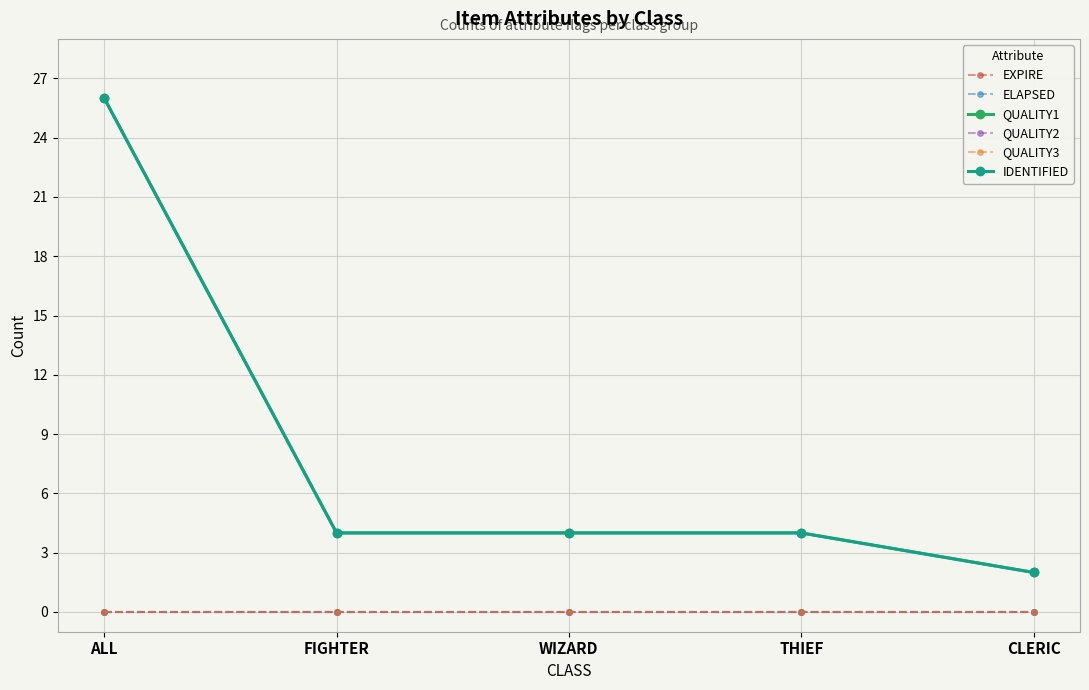

What is the label of the 1st point from the left?

ALL